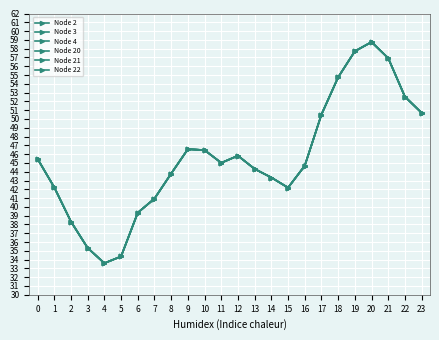

What is the minimum value shown in the chart?

33.6